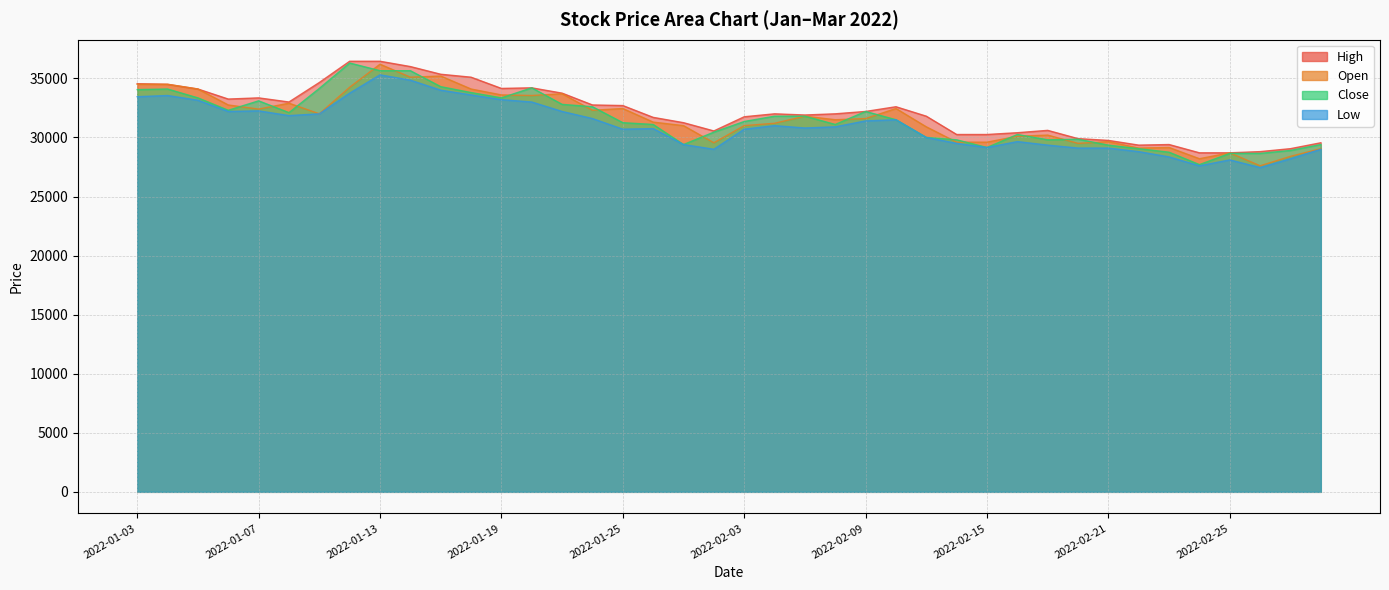

Is it true that Low equals 55549 at 2022-01-06?

False